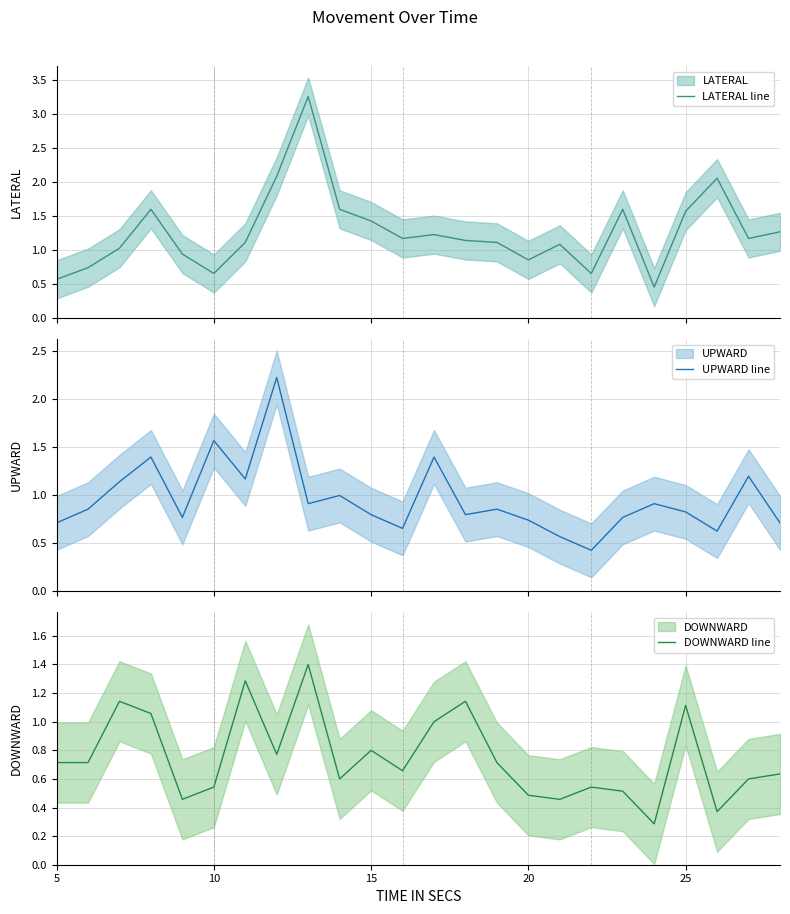

The value of DOWNWARD line at 5 is 0.3. True or false?

False